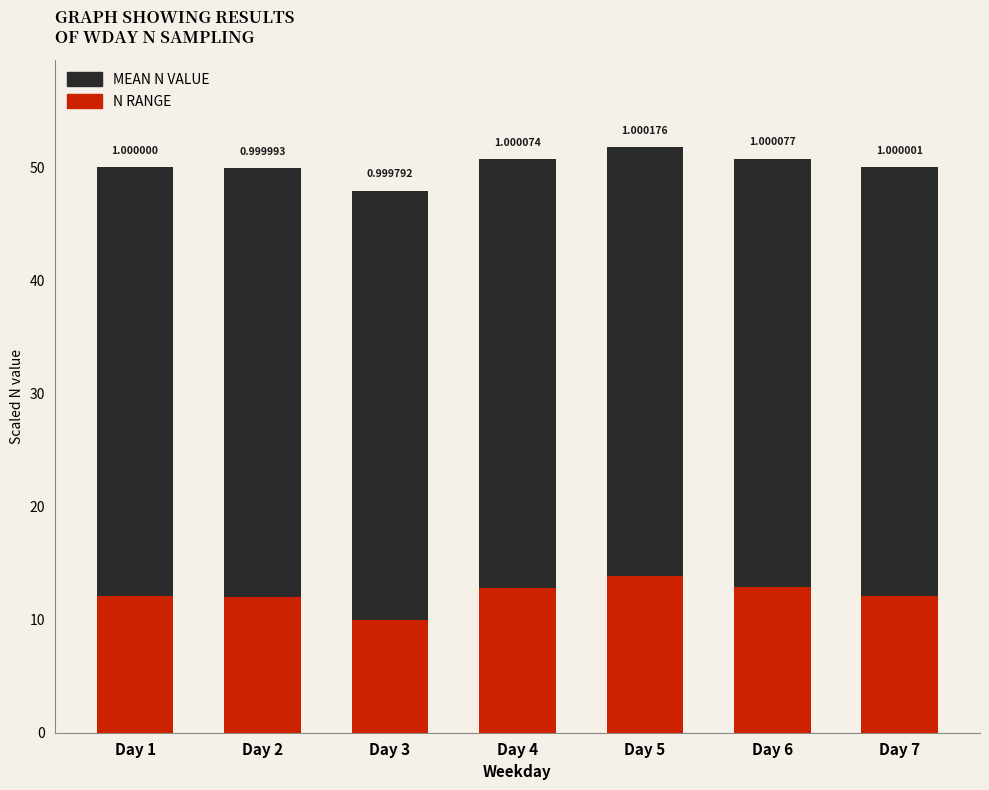

List the labels in order of N RANGE (×10⁴) value, smallest first.

Day 3, Day 2, Day 1, Day 7, Day 4, Day 6, Day 5